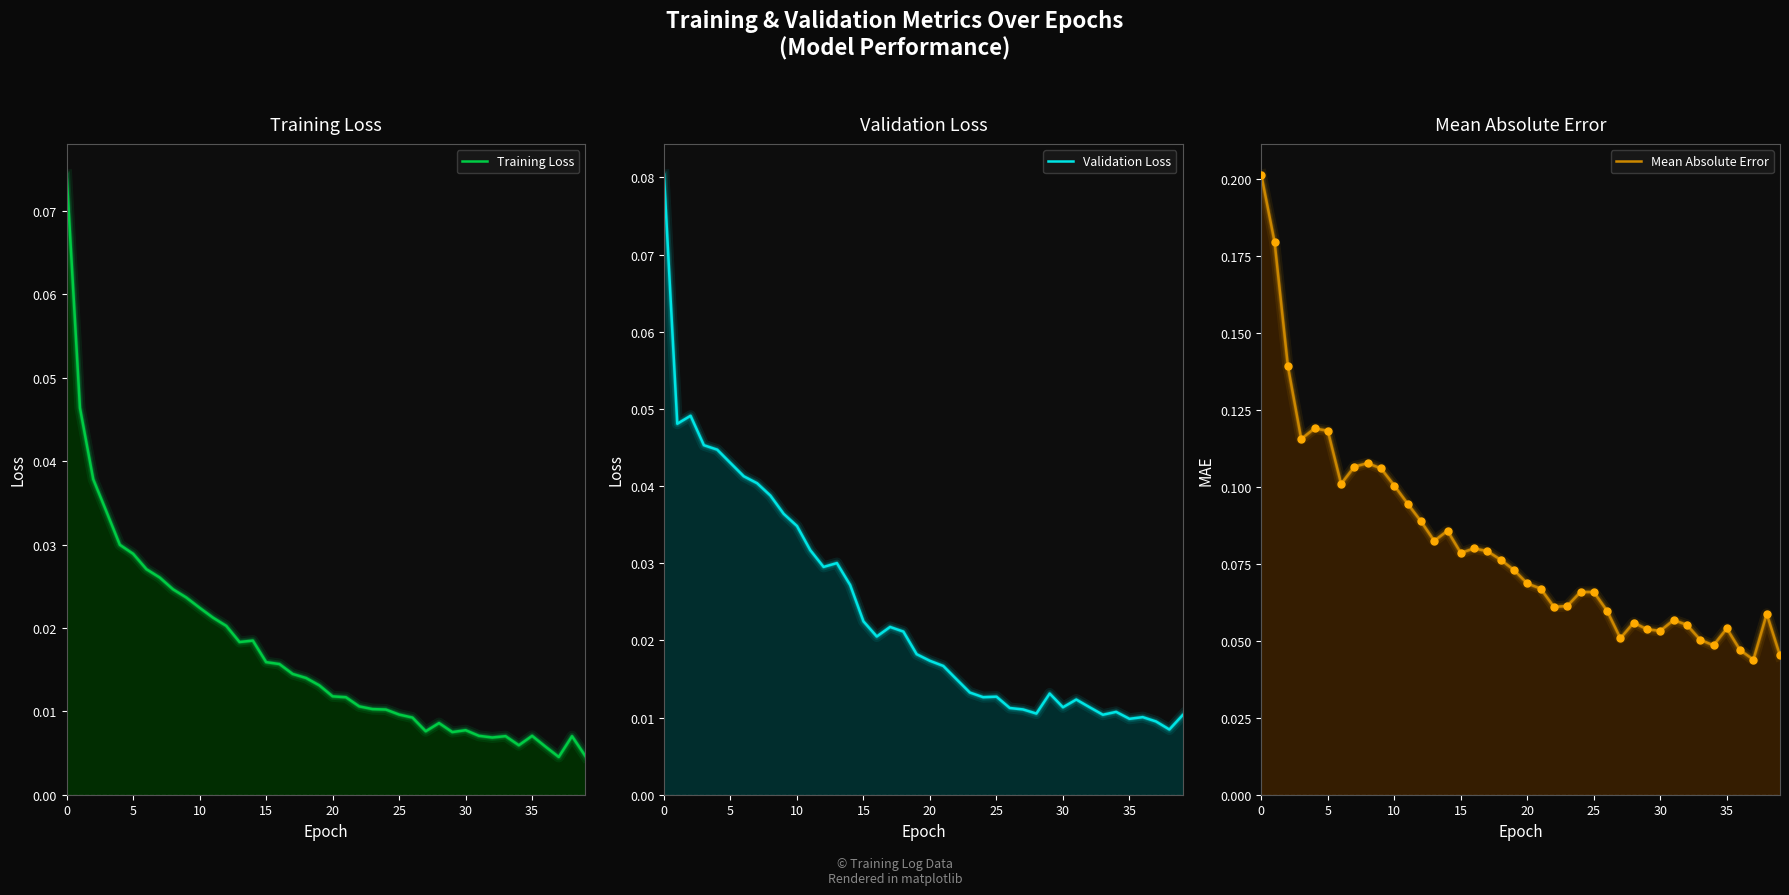

Which series contains the lowest Y value?

Training Loss